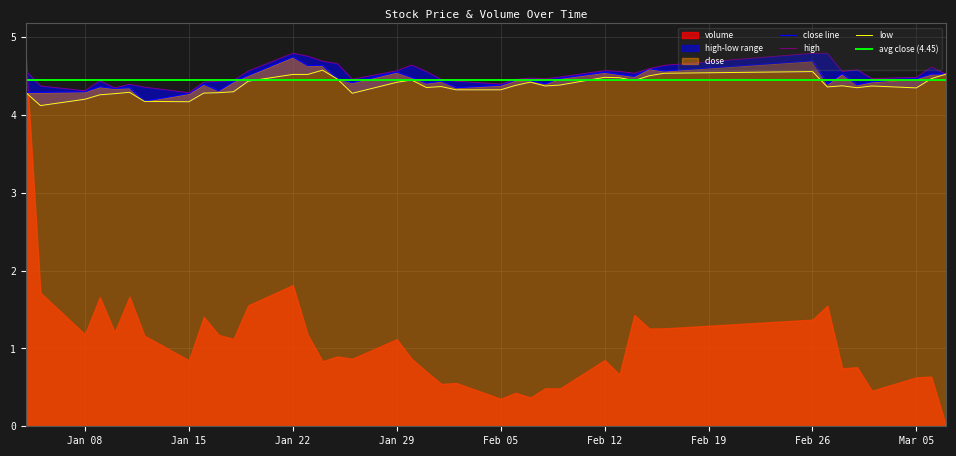

What is the minimum value for close line?

4.2